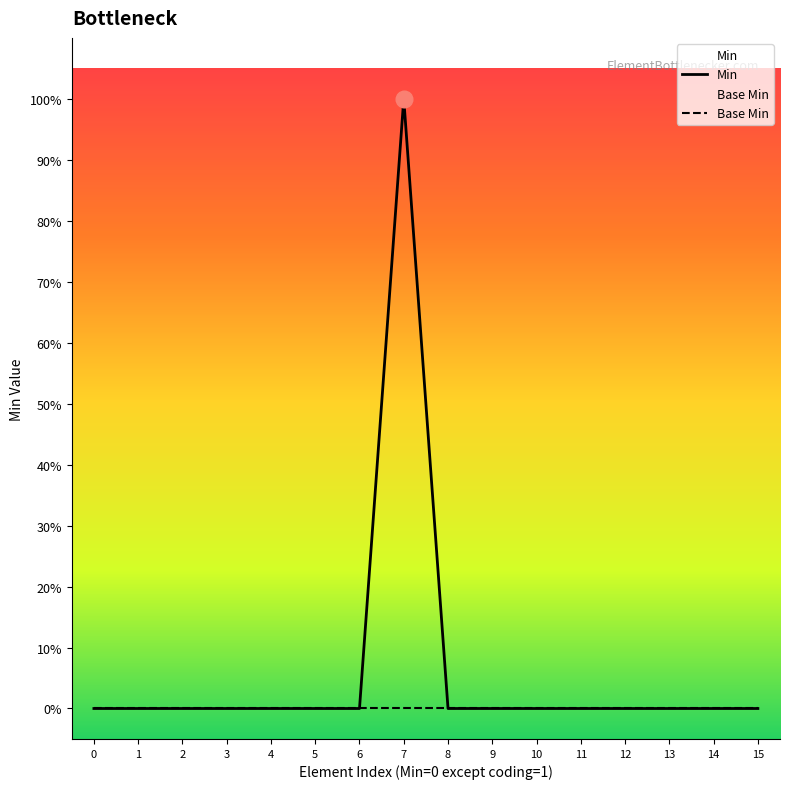

Reading right to left, what are all the values shown in this chart?

Min: 15=0	14=0	13=0	12=0	11=0	10=0	9=0	8=0	7=1	6=0	5=0	4=0	3=0	2=0	1=0	0=0
Base Min: 15=0	14=0	13=0	12=0	11=0	10=0	9=0	8=0	7=0	6=0	5=0	4=0	3=0	2=0	1=0	0=0